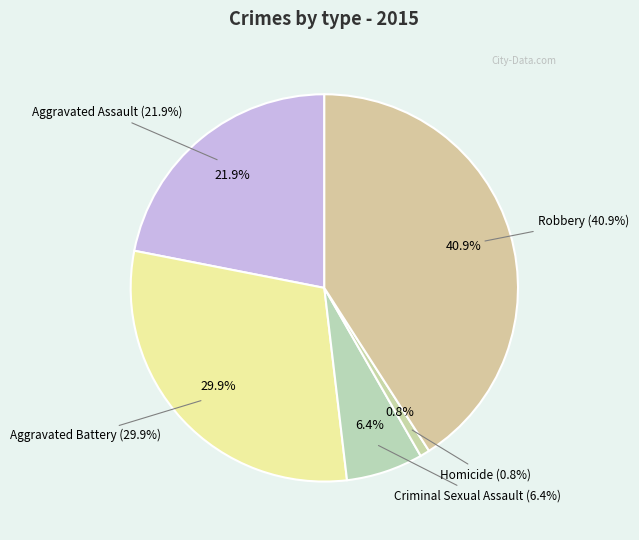

Is there any slice that represents more than half of the pie?

No